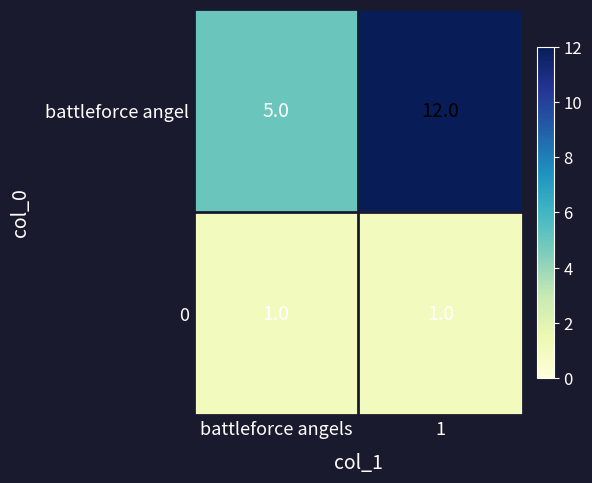

What is the sum of the battleforce angel values at battleforce angels and 1?

17